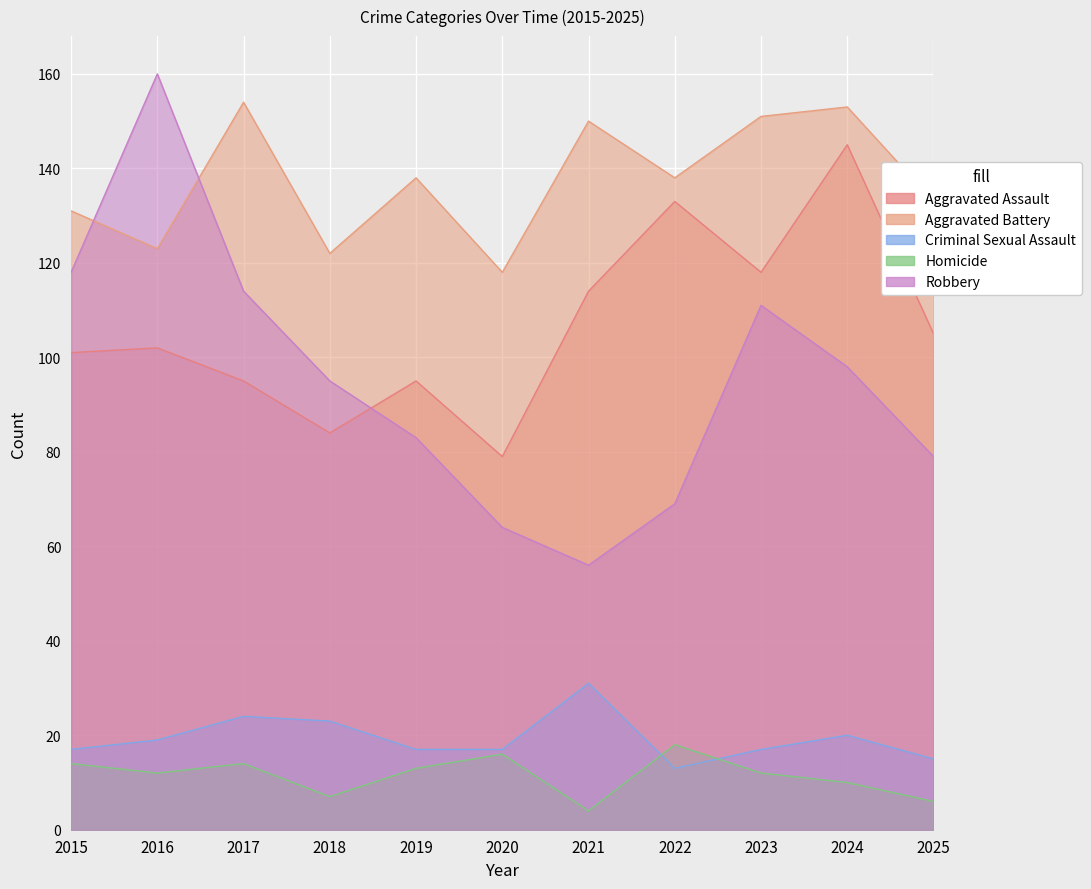

Between 2020 and 2015, which is larger?

2015